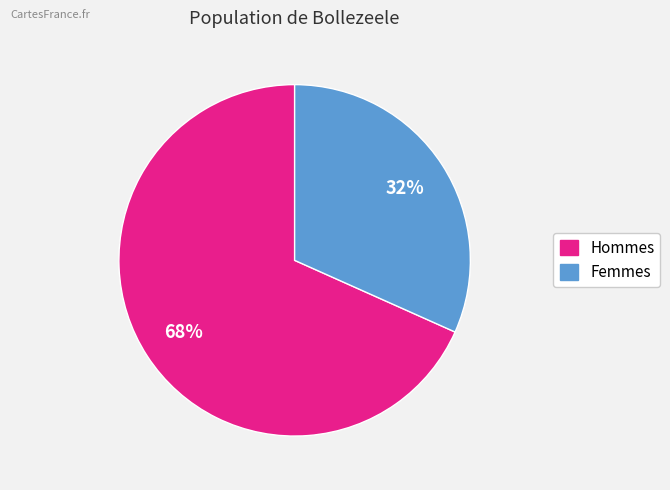

To the nearest percent, what is the average slice percentage?

50%